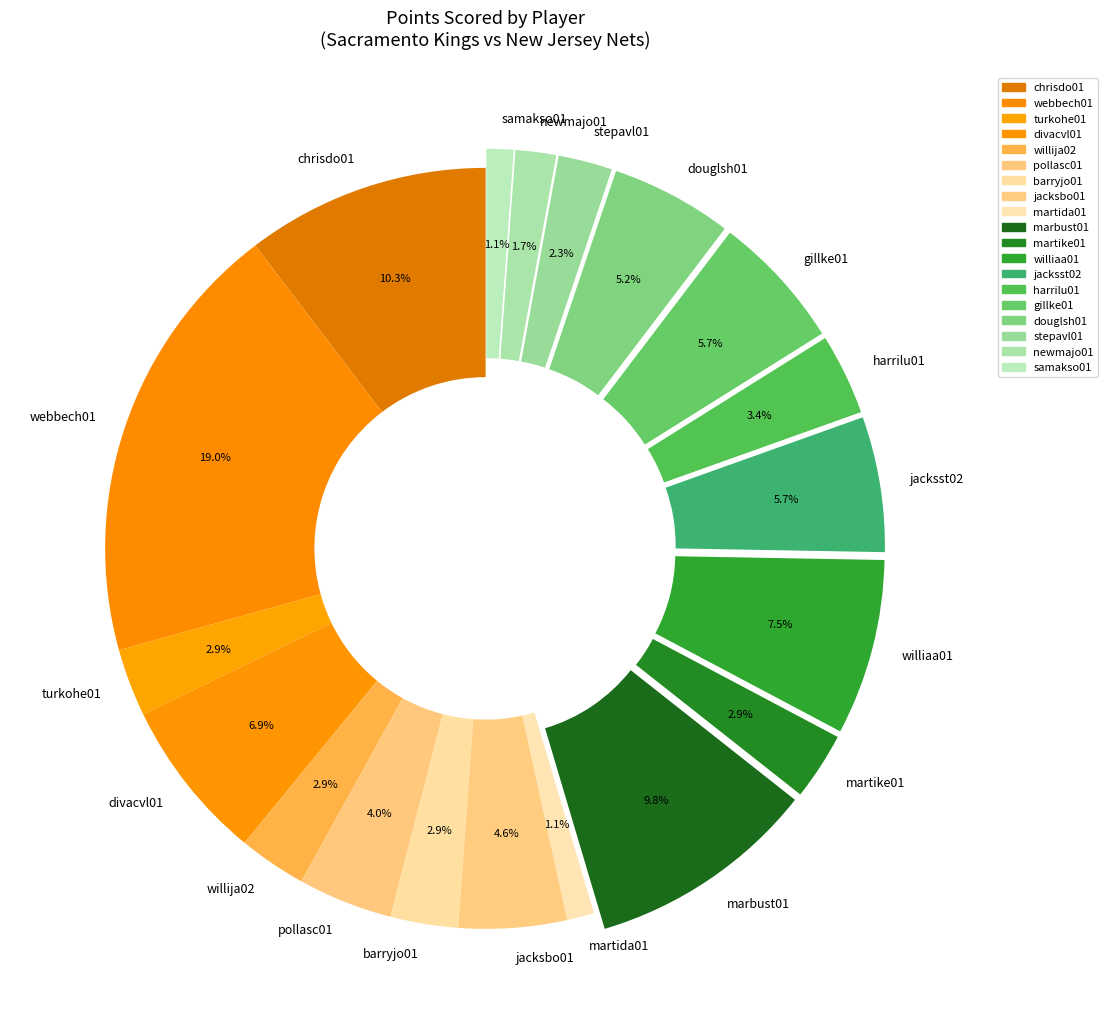

Does divacvl01 account for over 50% of the chart?

No